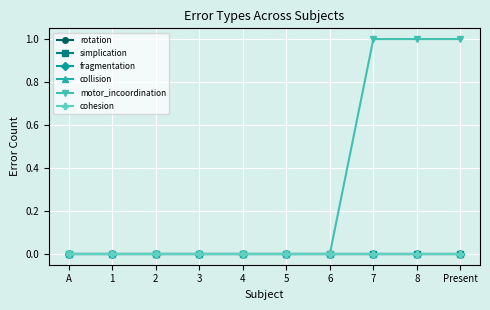

True or false: motor_incoordination and collision cross at least once.

False